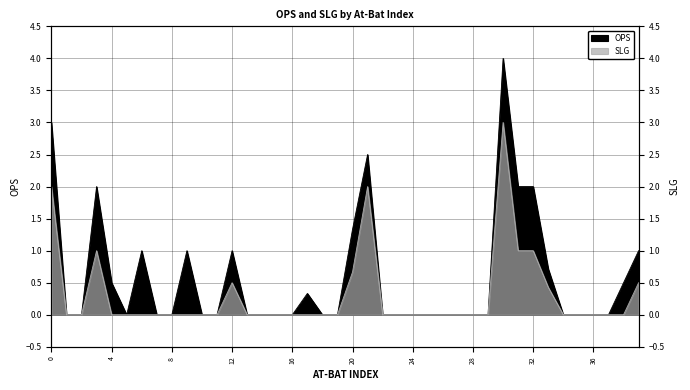

Which has a higher value, 29 or 25?

29